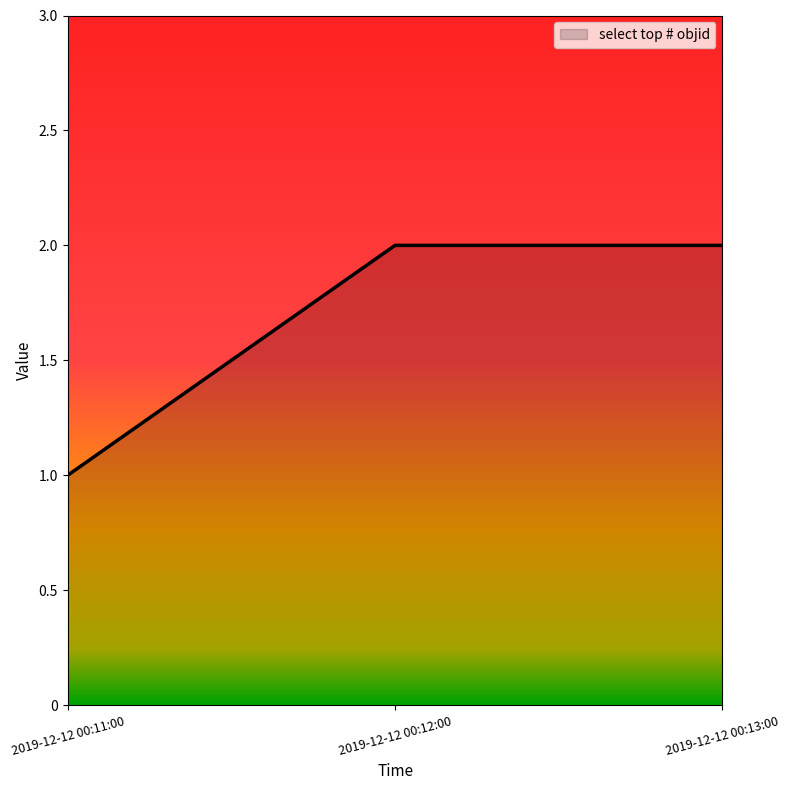

How many lines are shown in the chart?

1